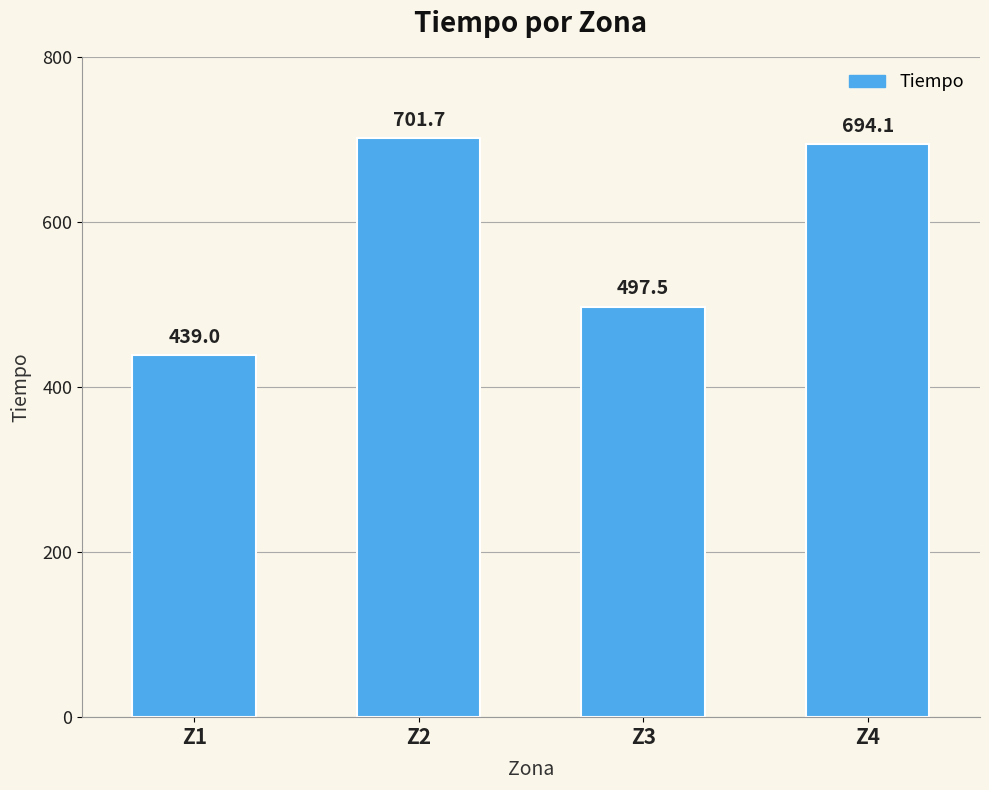

List the labels in order of value, smallest first.

Z1, Z3, Z4, Z2